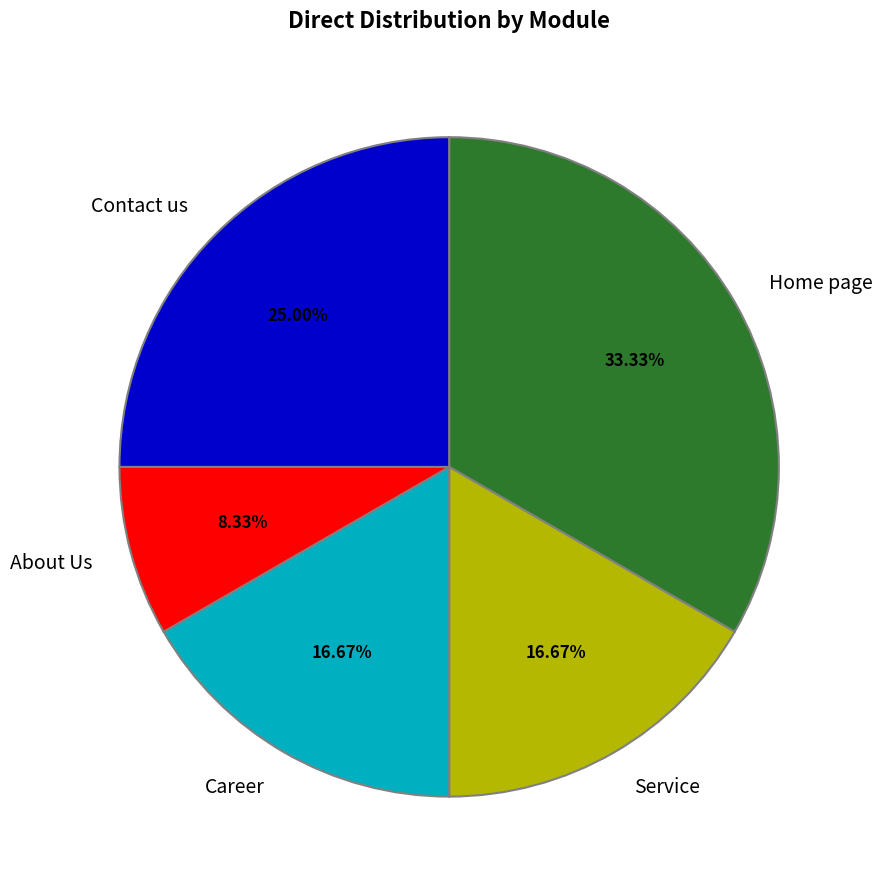

Count the number of slices in the pie.

5